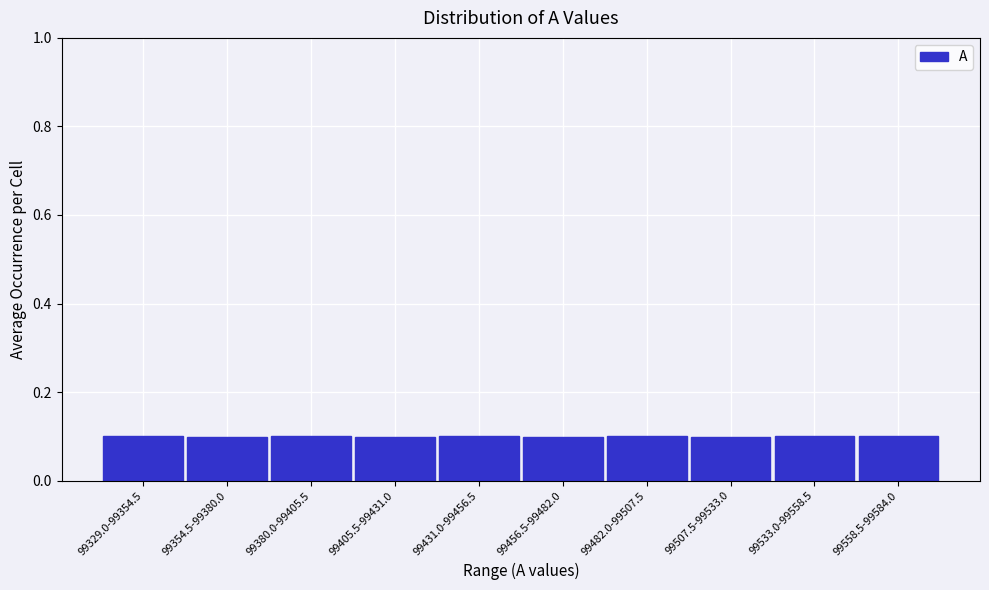

Reading left to right, list all the values displayed in this chart.

99329.0-99354.5=0.1	99354.5-99380.0=0.1	99380.0-99405.5=0.1	99405.5-99431.0=0.1	99431.0-99456.5=0.1	99456.5-99482.0=0.1	99482.0-99507.5=0.1	99507.5-99533.0=0.1	99533.0-99558.5=0.1	99558.5-99584.0=0.1